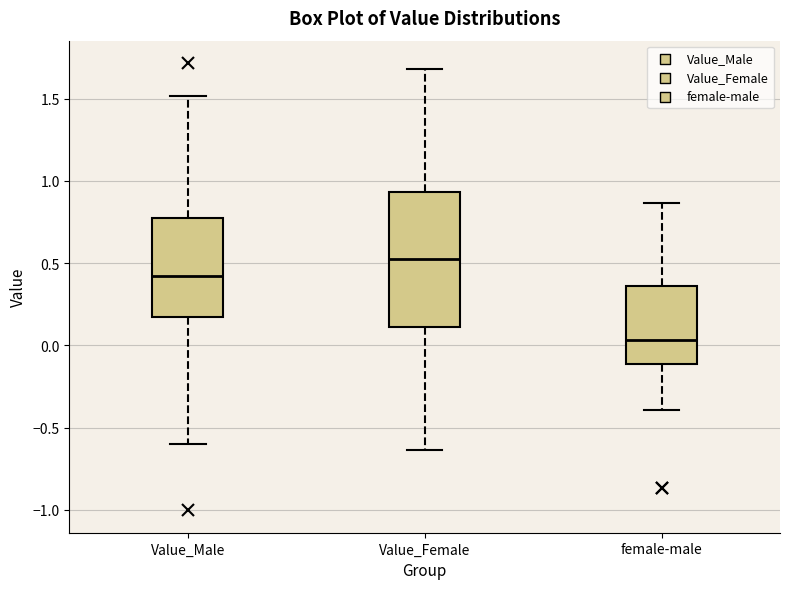

Which box has the highest median line?

Value_Female